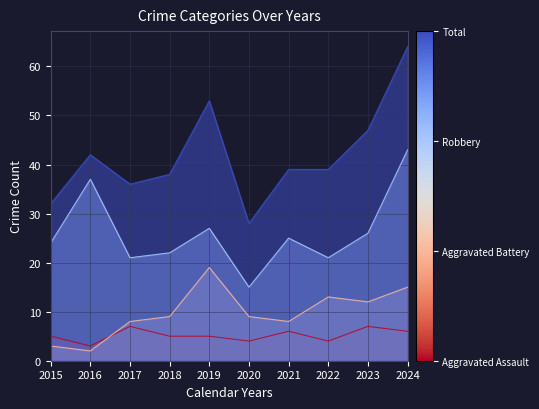

Between 2015 and 2019, which series saw the biggest shift?

Total